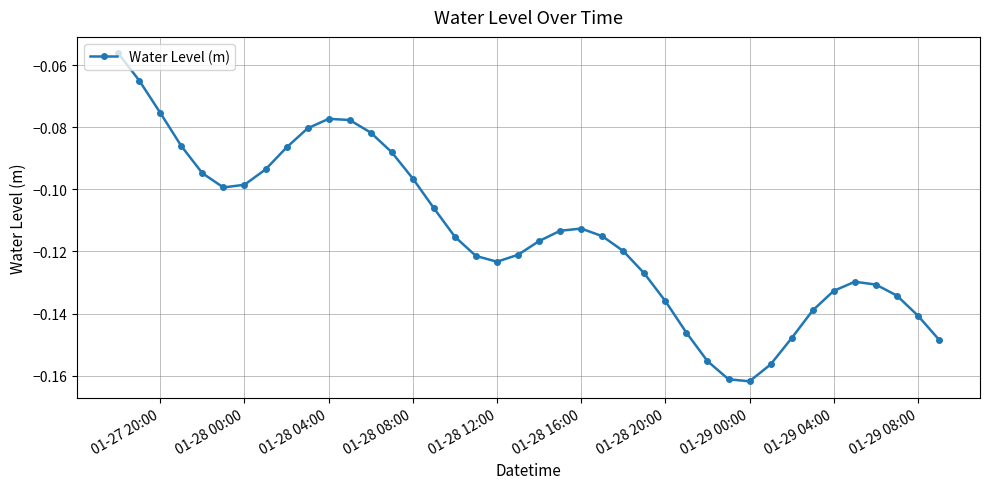

What is the sum of all values?

-4.6